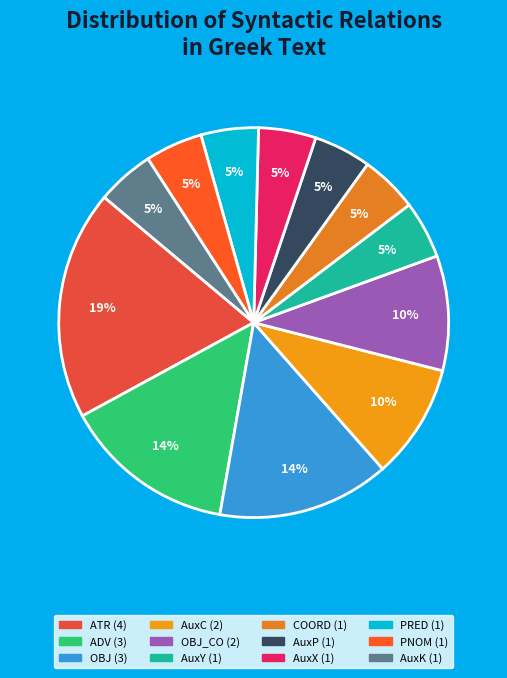

Is there a majority slice in this chart?

No